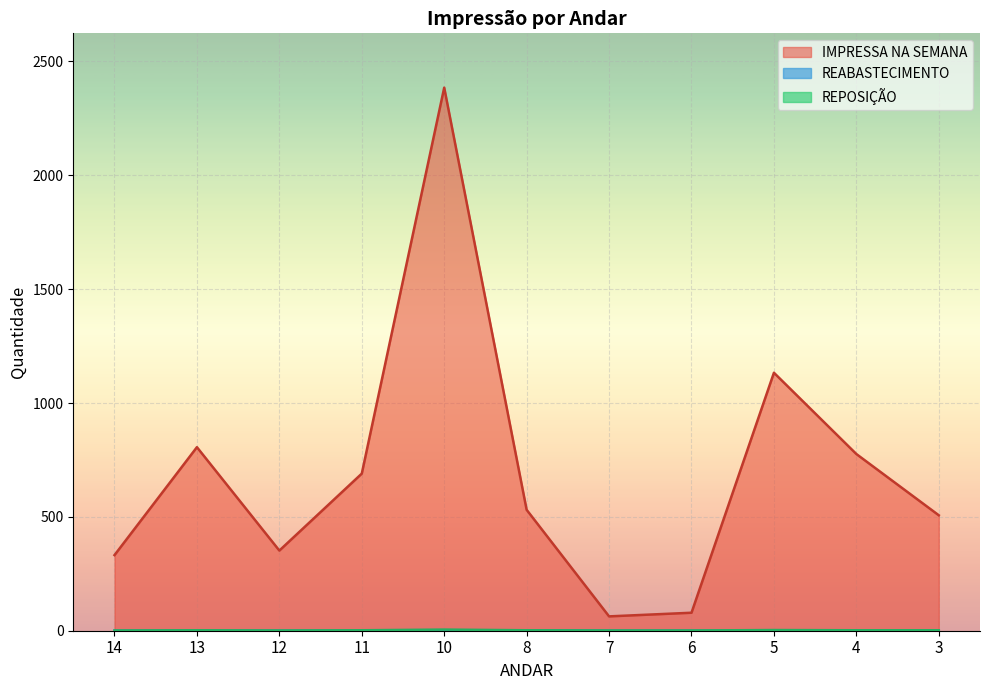

Between 13 and 3, which is larger?

13